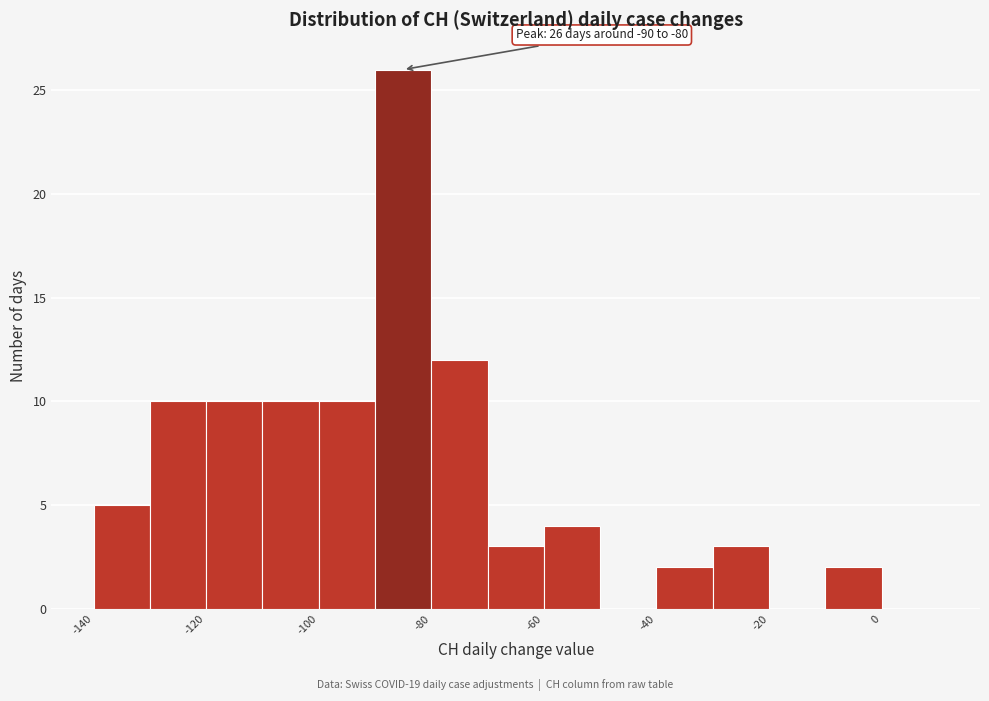

Which range on the x-axis has the tallest bar?

-90 to -80